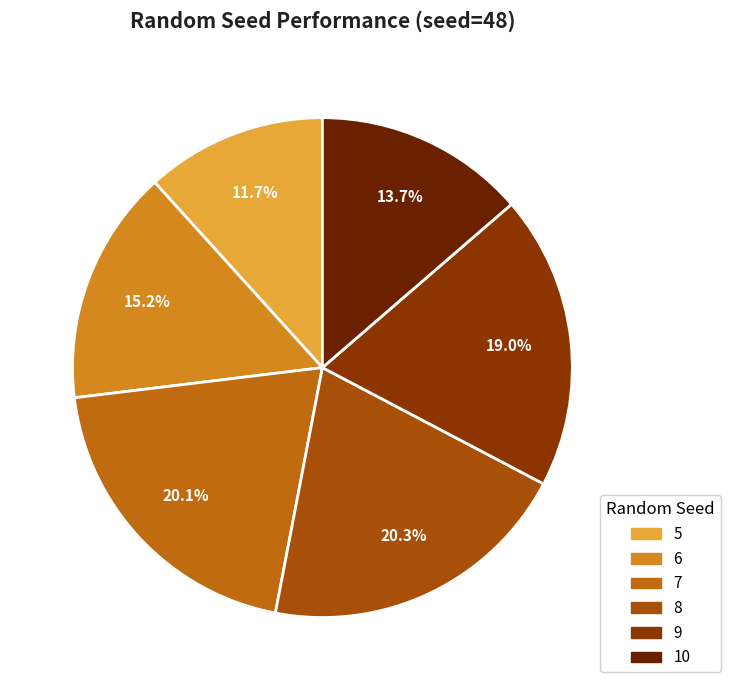

How many segments does this pie chart have?

6